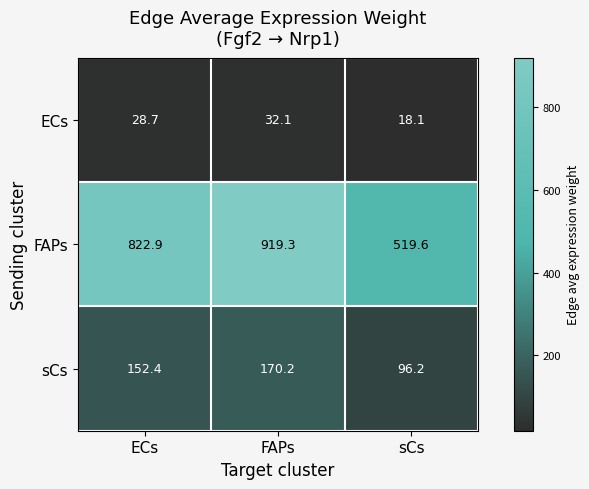

Count the number of categories in the chart.

3